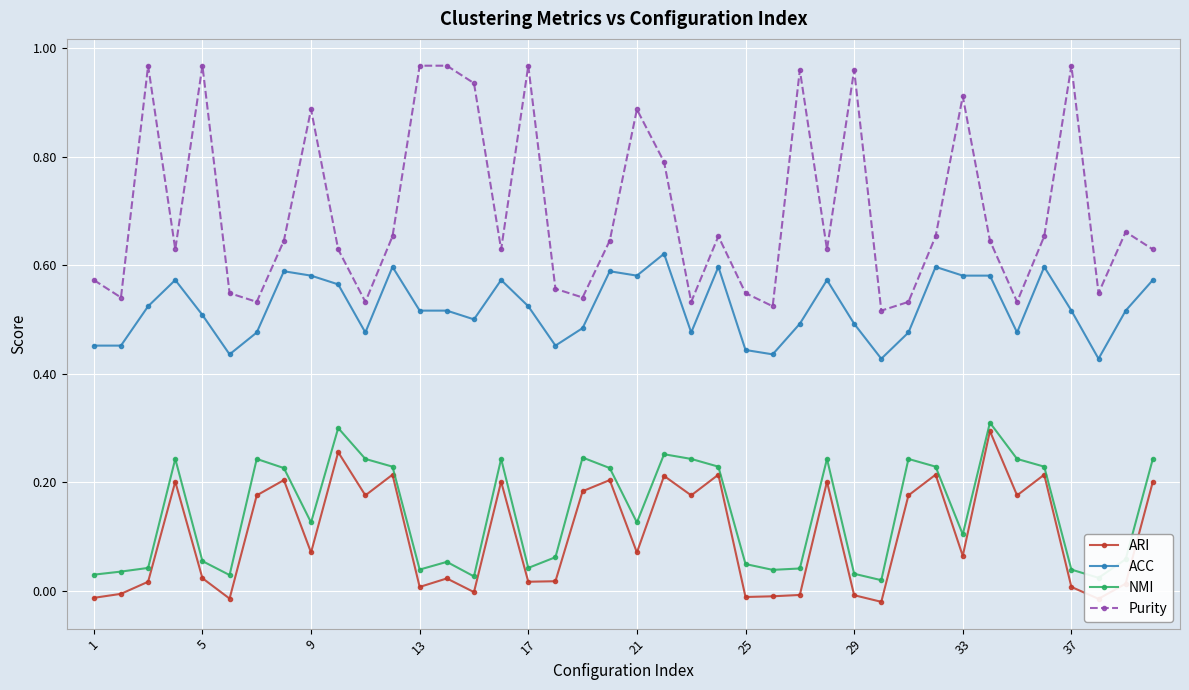

Which series has the largest range (max minus min)?

Purity